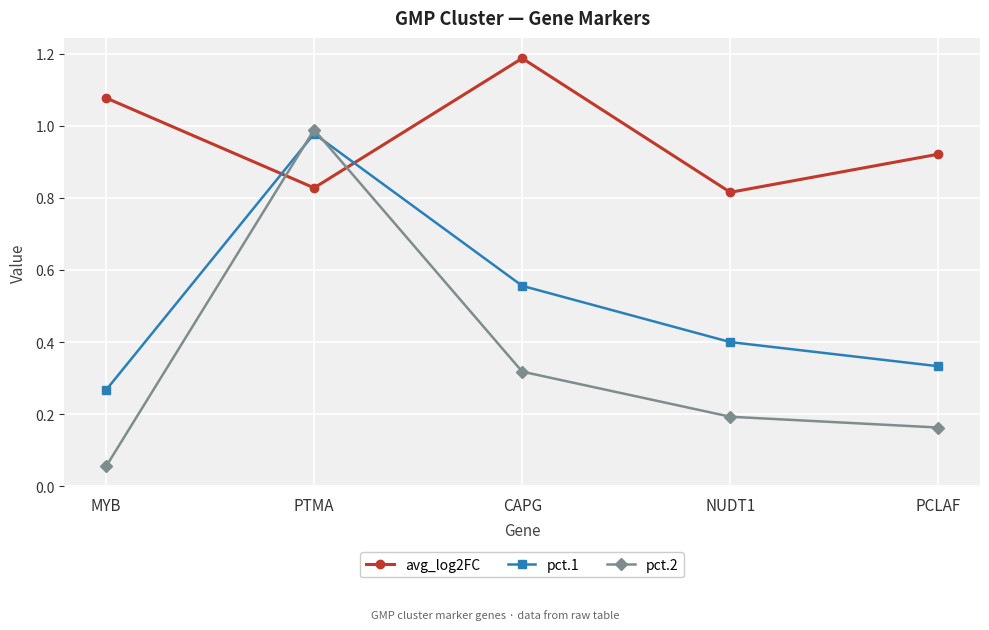

How many lines are shown in the chart?

3